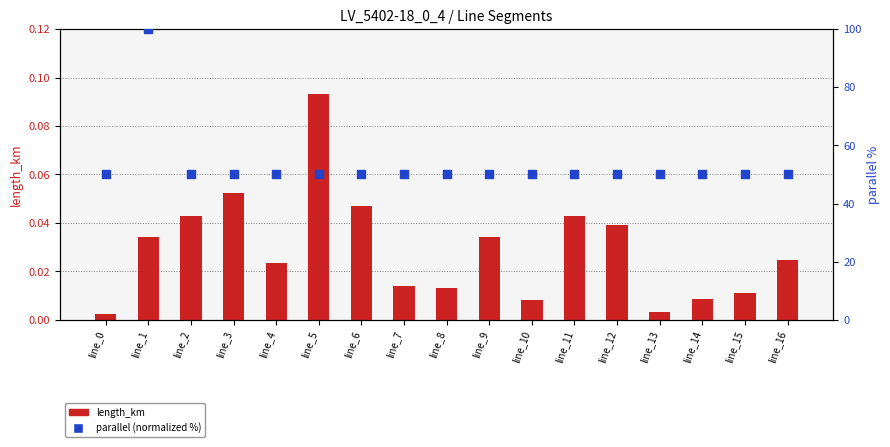

Which series has the widest spread of Y values?

parallel (normalized %)